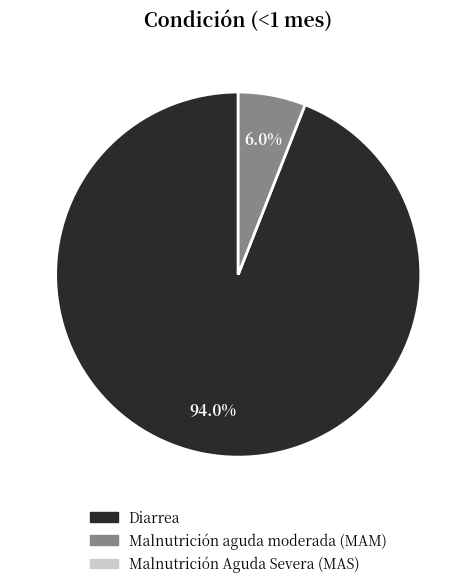

Is there any slice that represents more than half of the pie?

Yes